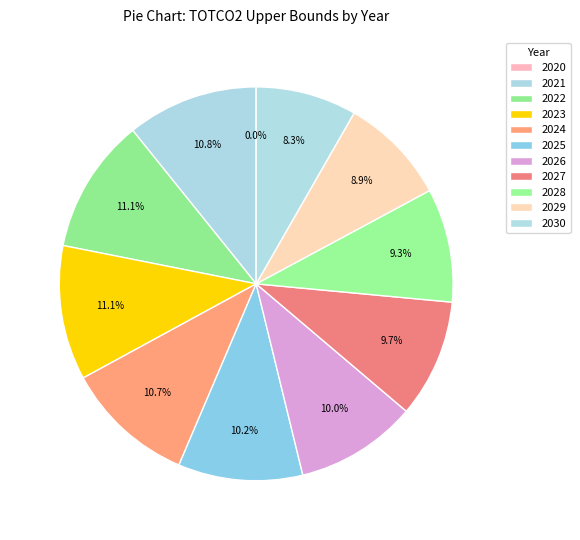

To the nearest percent, what is the difference between the 2029 and 2030 slice percentages?

1%